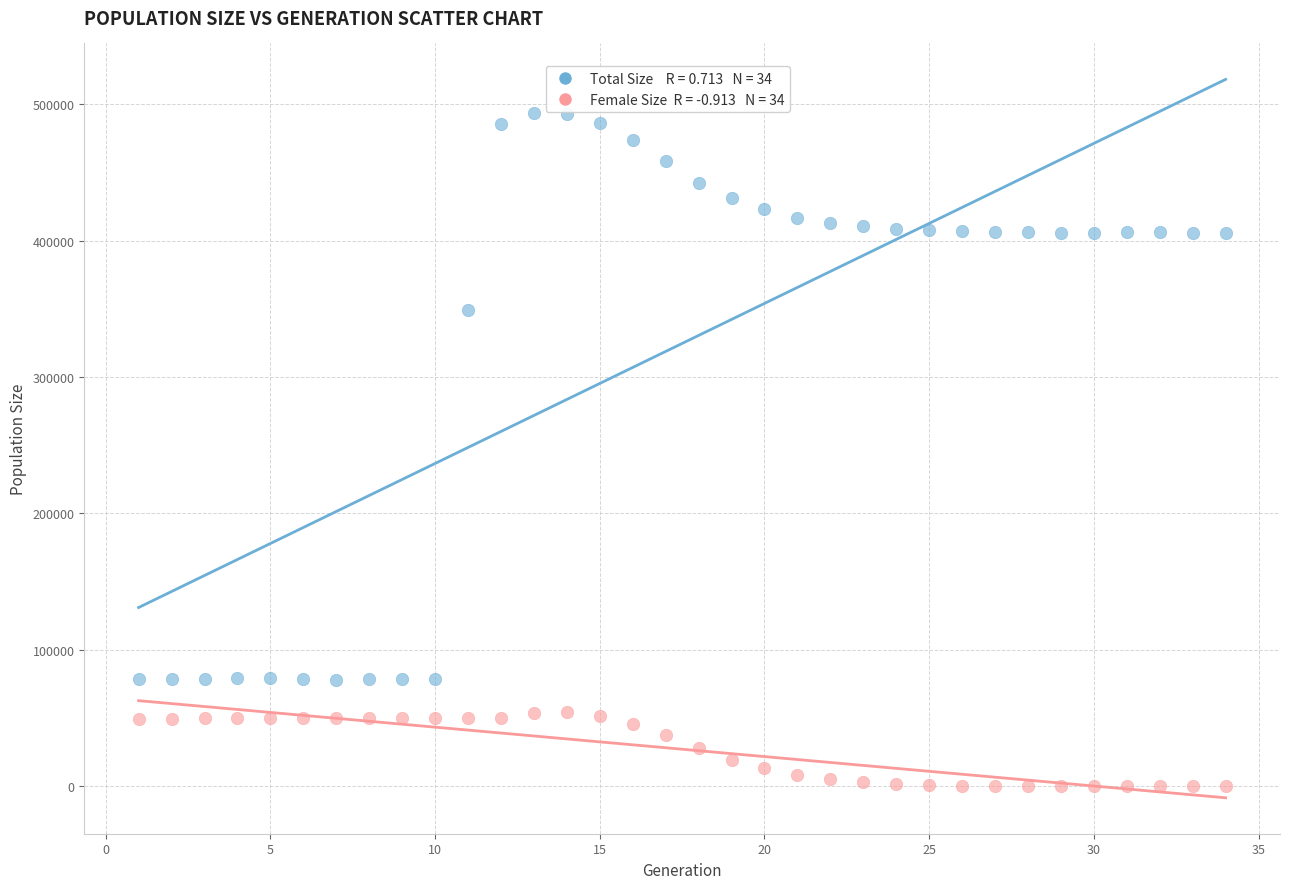

Across all data points, what is the range of X values (max minus min)?

33